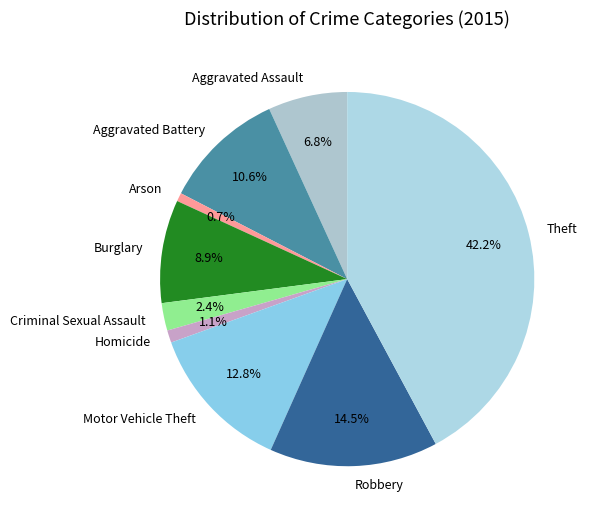

Is there any slice that represents more than half of the pie?

No